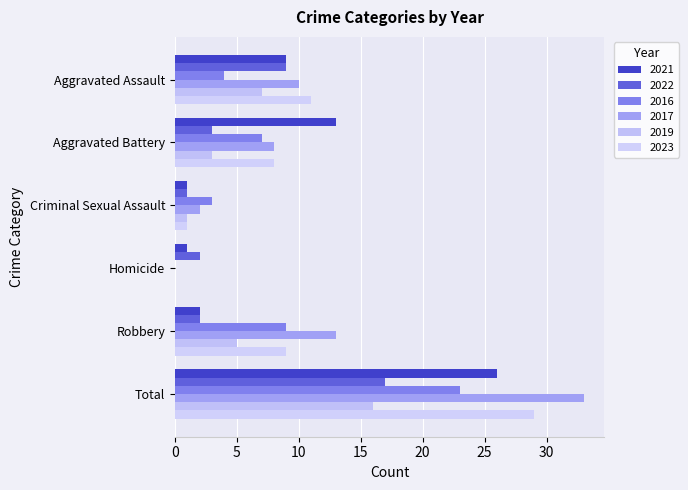

Reading right to left, transcribe all the data shown in this chart.

2021: Total=26	Robbery=2	Homicide=1	Criminal Sexual Assault=1	Aggravated Battery=13	Aggravated Assault=9
2022: Total=17	Robbery=2	Homicide=2	Criminal Sexual Assault=1	Aggravated Battery=3	Aggravated Assault=9
2016: Total=23	Robbery=9	Homicide=0	Criminal Sexual Assault=3	Aggravated Battery=7	Aggravated Assault=4
2017: Total=33	Robbery=13	Homicide=0	Criminal Sexual Assault=2	Aggravated Battery=8	Aggravated Assault=10
2019: Total=16	Robbery=5	Homicide=0	Criminal Sexual Assault=1	Aggravated Battery=3	Aggravated Assault=7
2023: Total=29	Robbery=9	Homicide=0	Criminal Sexual Assault=1	Aggravated Battery=8	Aggravated Assault=11